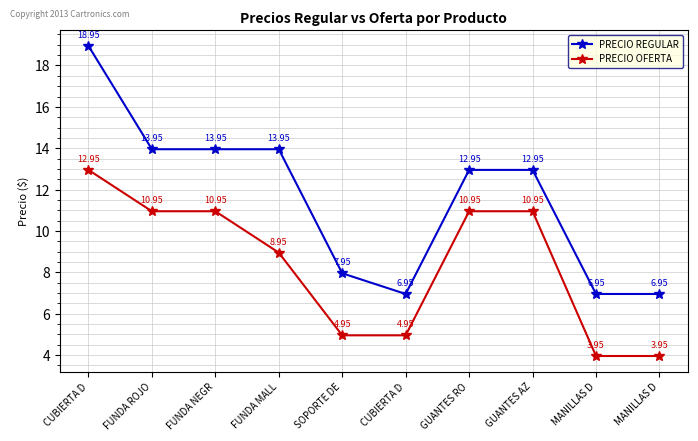

Reading right to left, extract all data points from this chart.

PRECIO REGULAR: 7.0	7.0	12.9	12.9	7.0	8.0	13.9	13.9	13.9	18.9
PRECIO OFERTA: 4.0	4.0	10.9	10.9	5.0	5.0	8.9	10.9	10.9	12.9